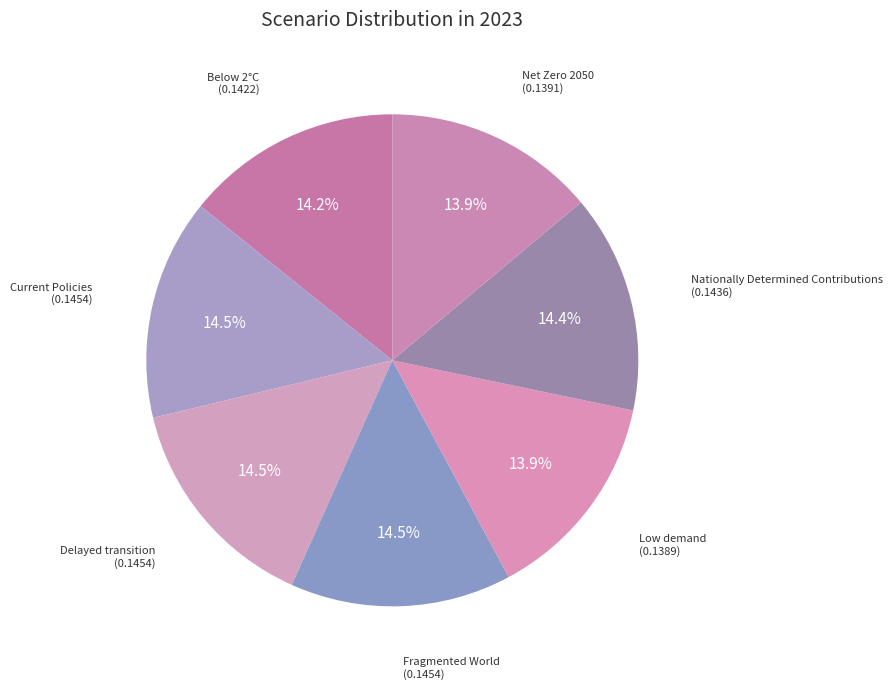

Does Net Zero 2050 account for over 50% of the chart?

No